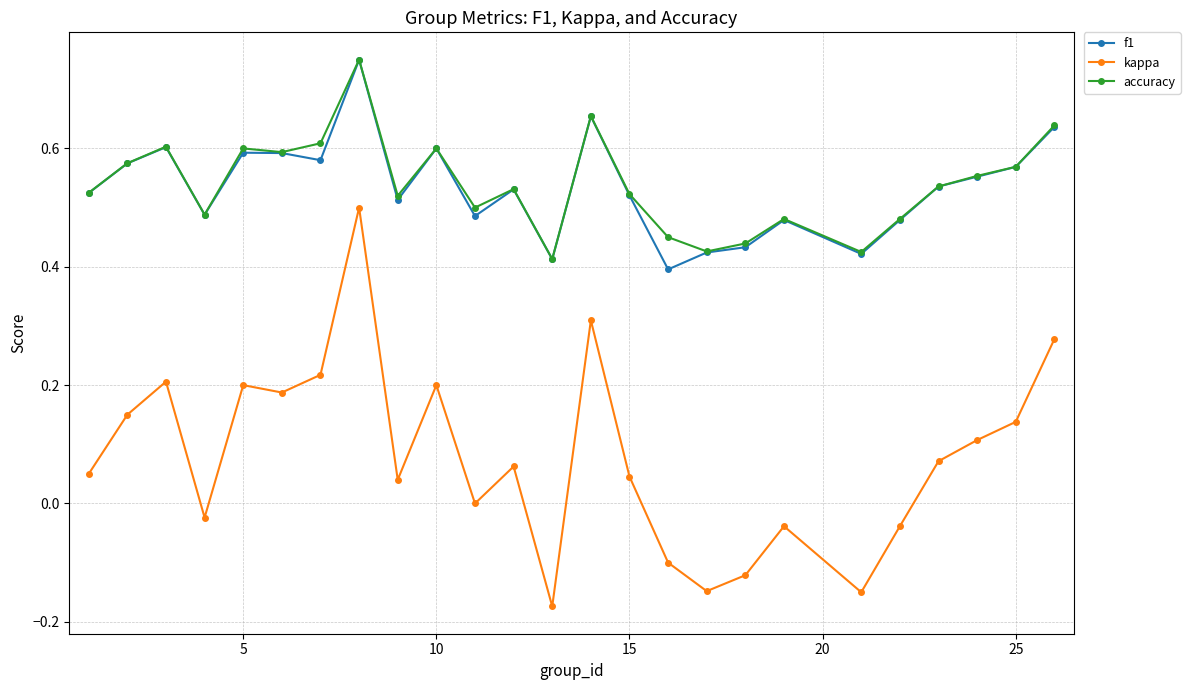

Which series has the widest spread of values?

kappa